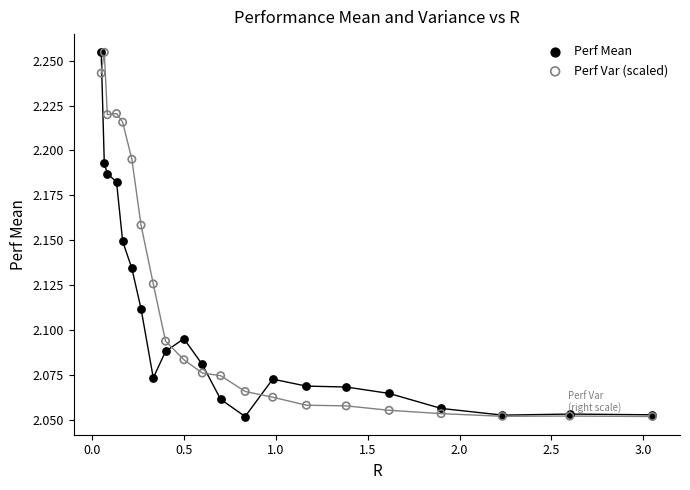

What are all the series names shown in the legend?

Perf Mean, Perf Var (scaled)